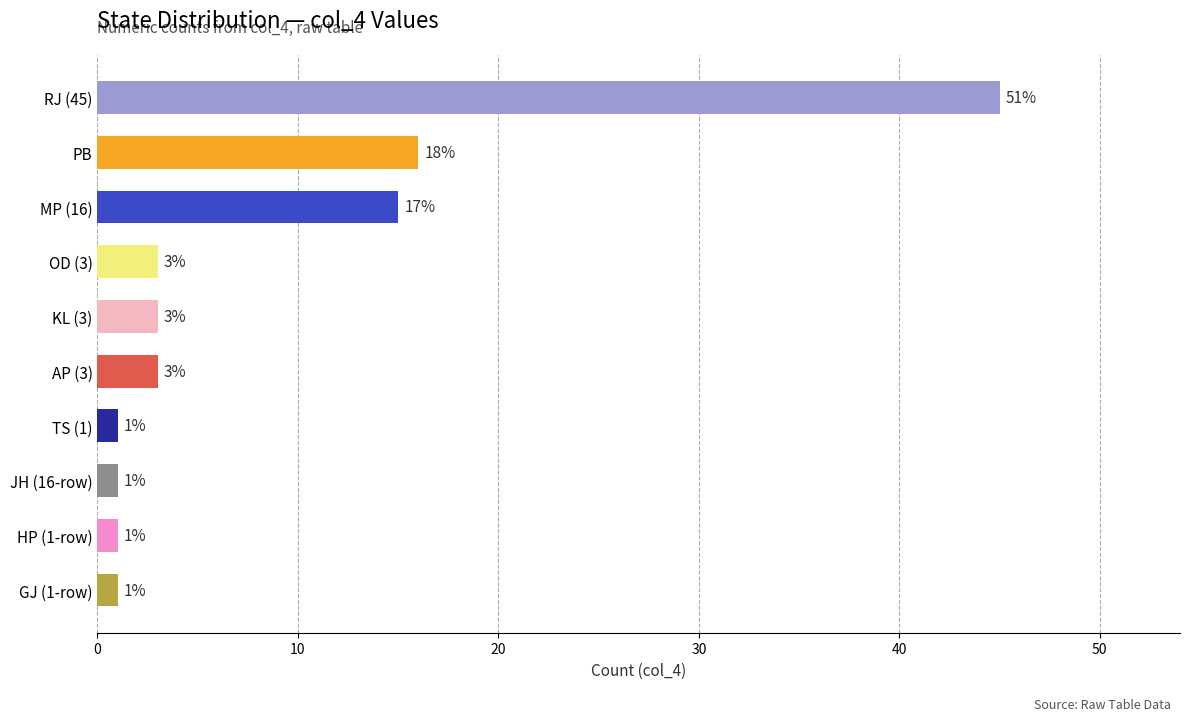

How many categories are shown in the chart?

10